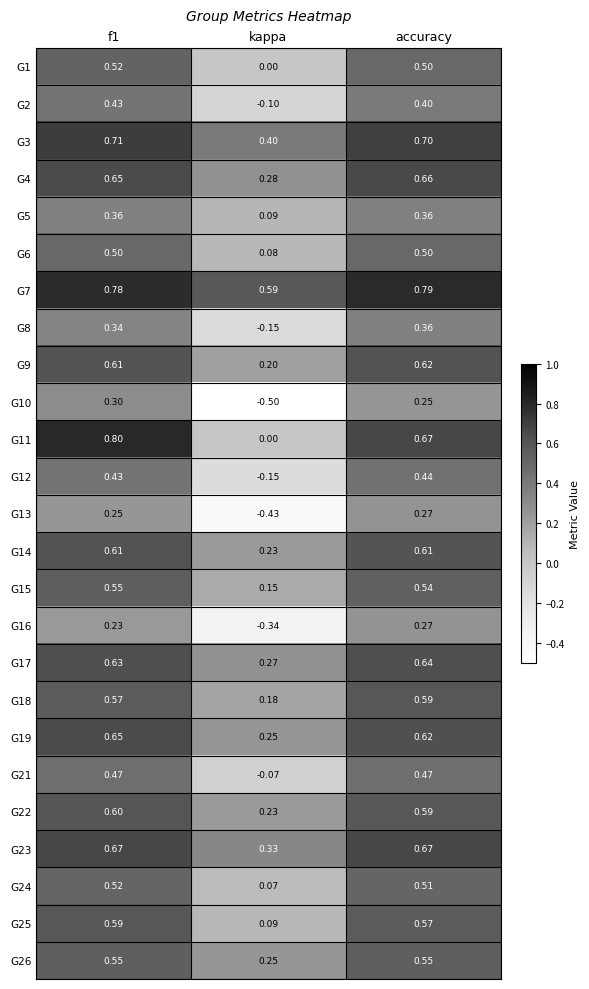

How many distinct data groups are displayed?

25